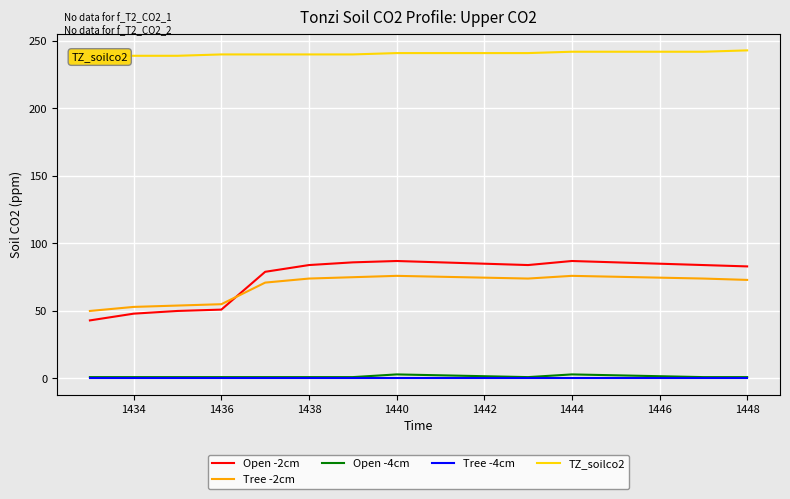

Is it true that Tree -2cm equals 74 at 1438?

True